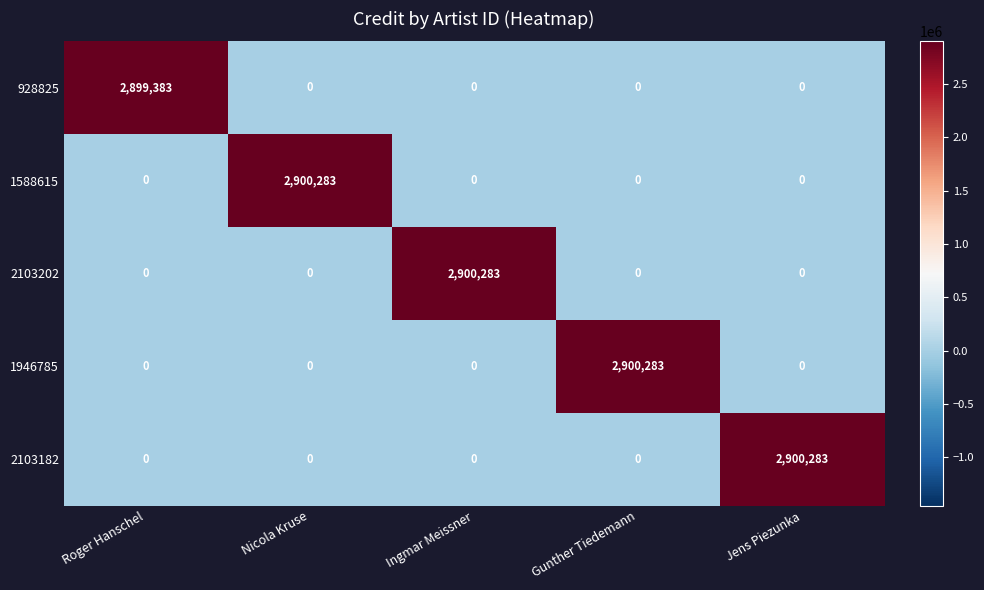

What is the greatest value displayed?

2900283